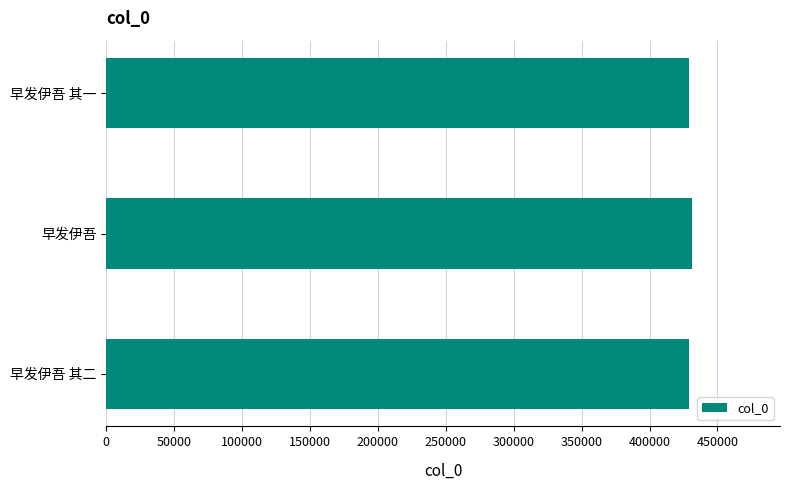

The value at 早发伊吾 其一 is 629476. True or false?

False